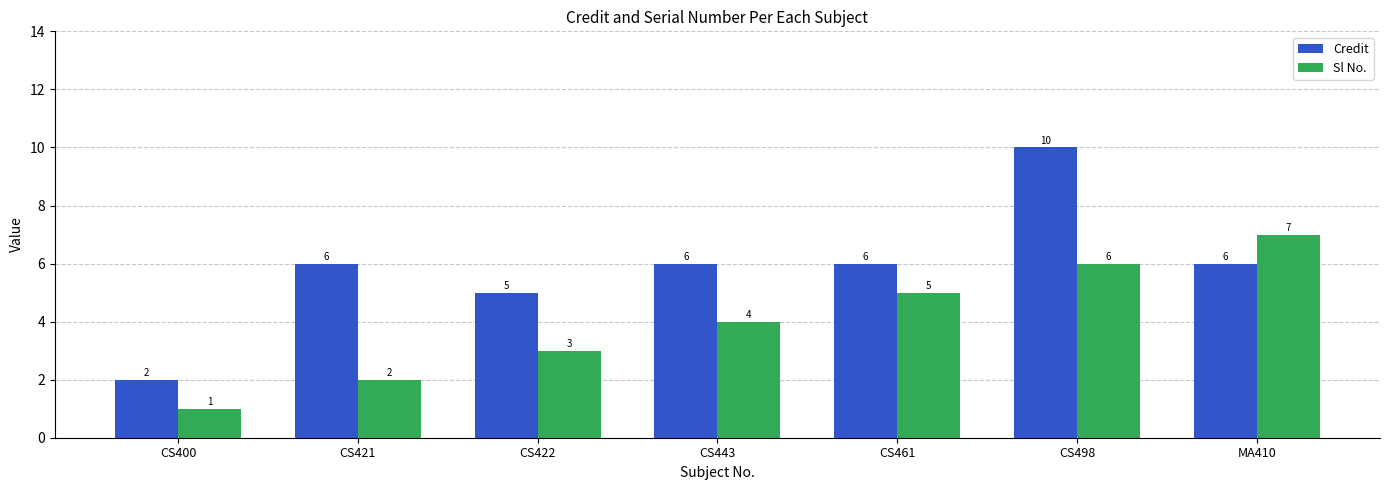

Where is Sl No. nearest to the value 4?

CS443